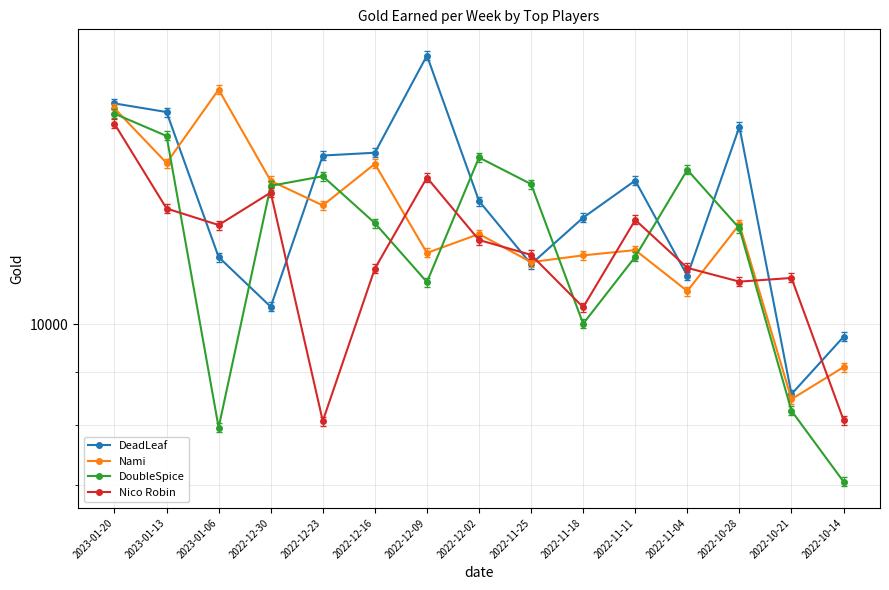

Is it true that Nico Robin equals 4965 at 2022-11-25?

False